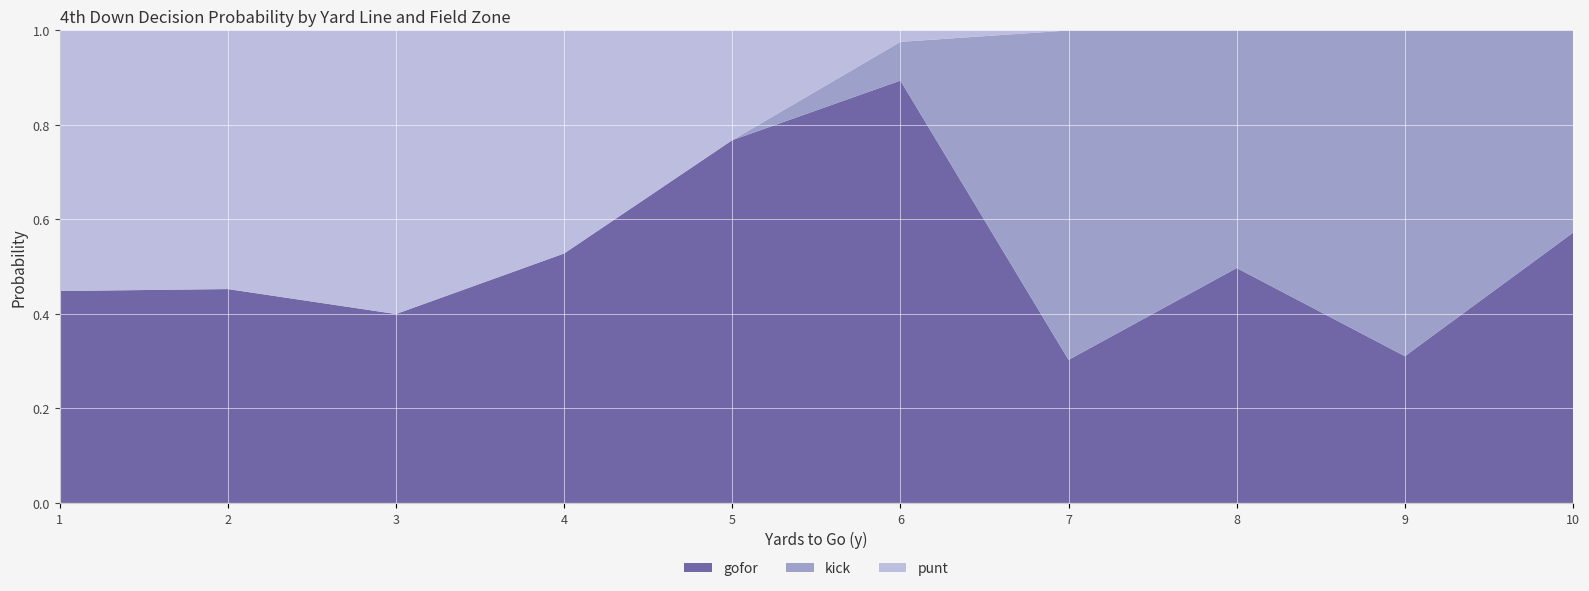

What is the total value across all series at 8?

1.0